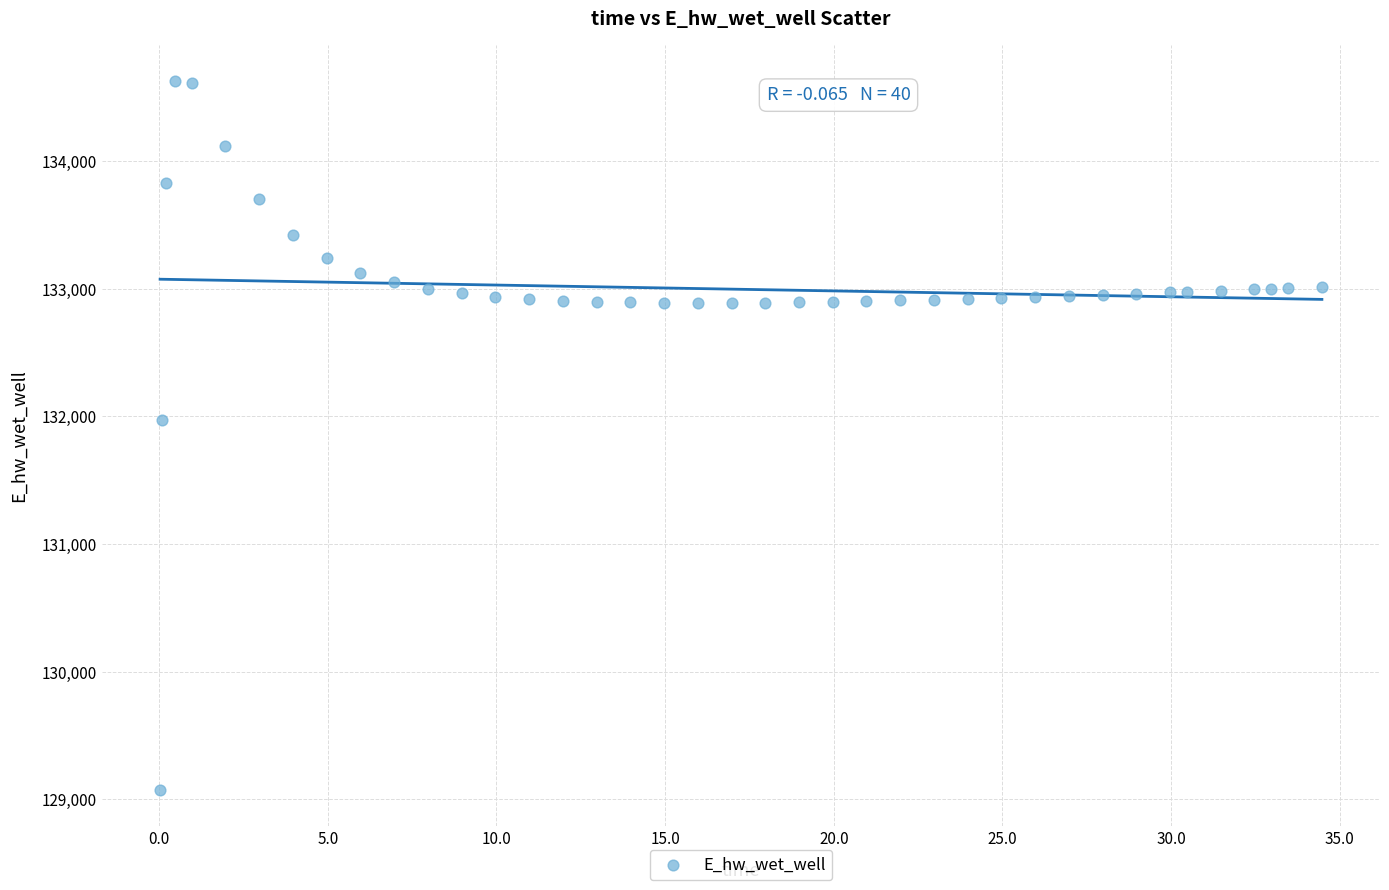

What Y value in the scatter plot is closest to 131849?

131970.0